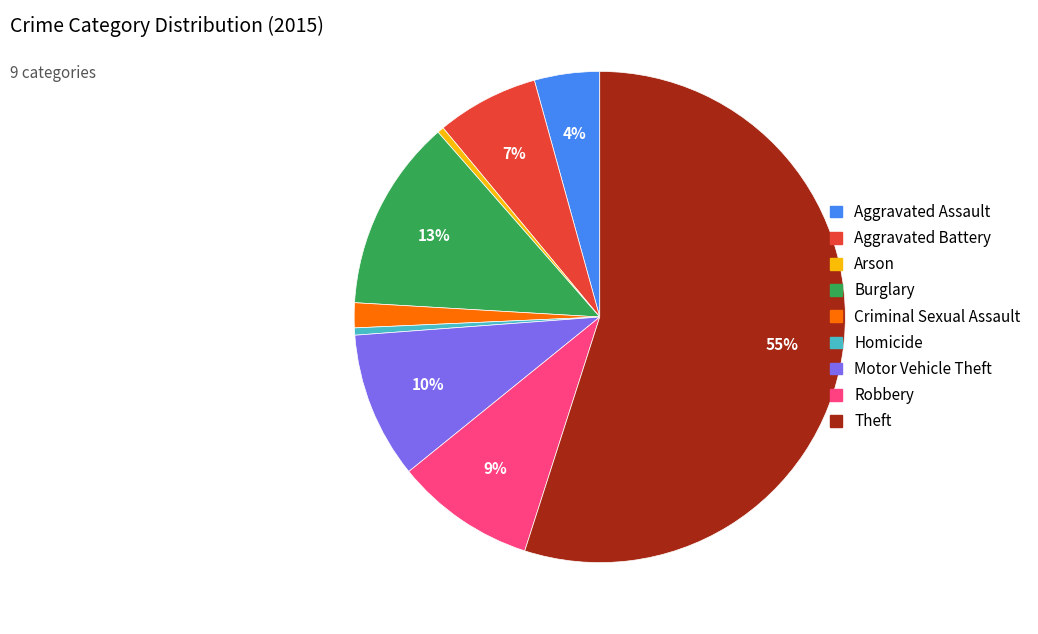

To the nearest percent, what portion does Aggravated Battery represent?

7%